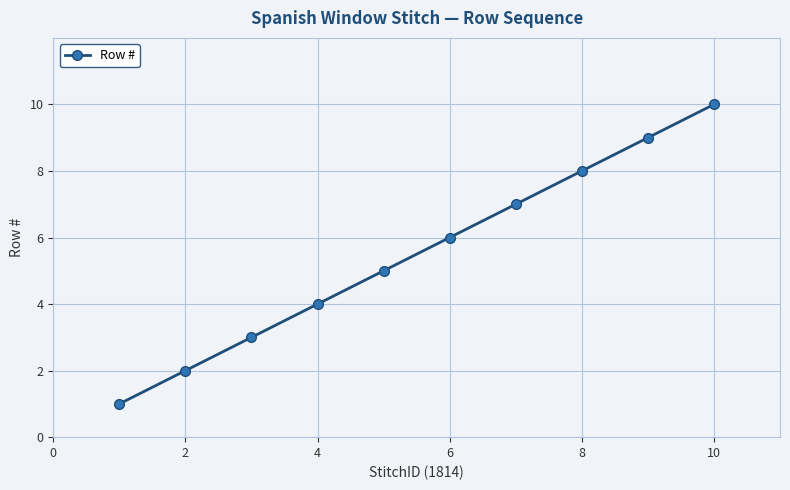

What is the greatest value displayed?

10